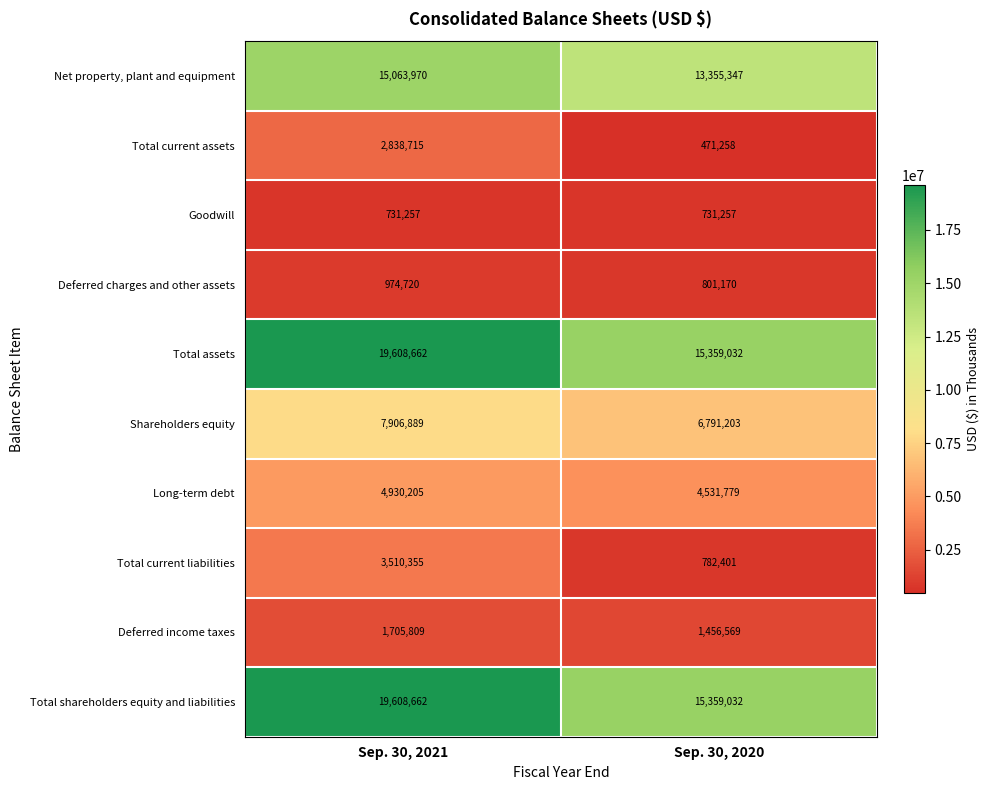

Rank the categories by Net property, plant and equipment value from highest to lowest.

Sep. 30, 2021, Sep. 30, 2020